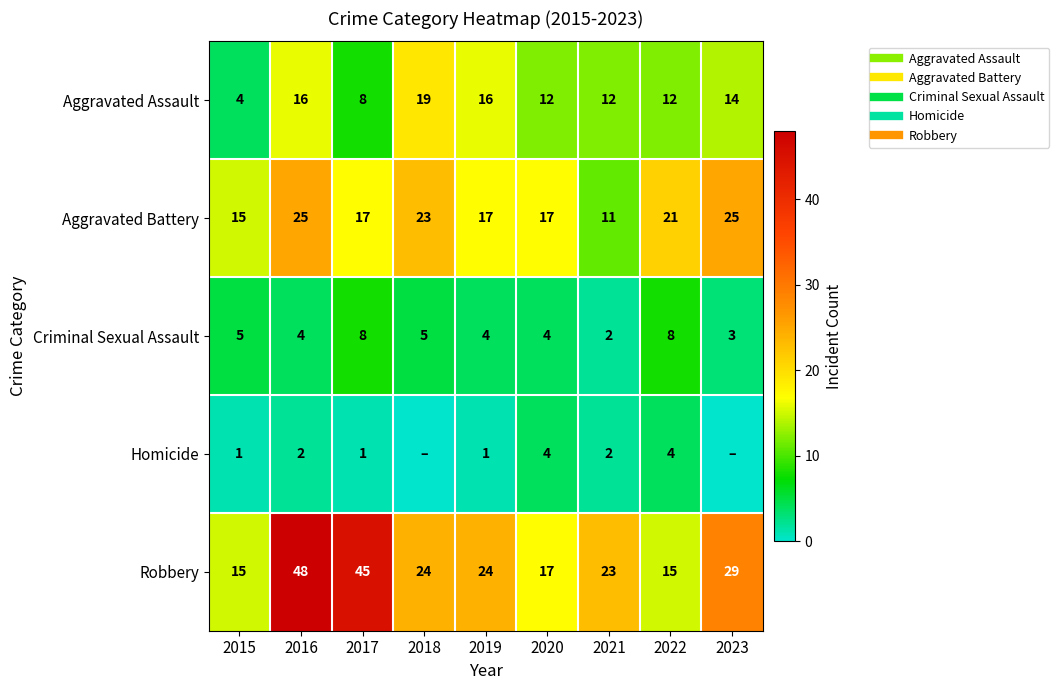

True or false: Criminal Sexual Assault has a value of 3 at 2023.

True